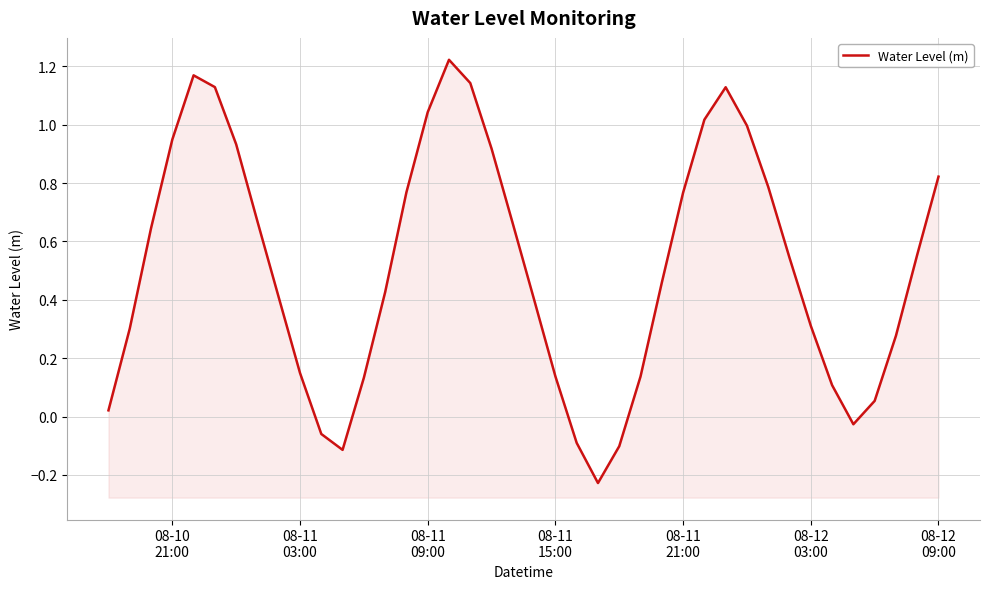

Count the number of values greater than 0.

34